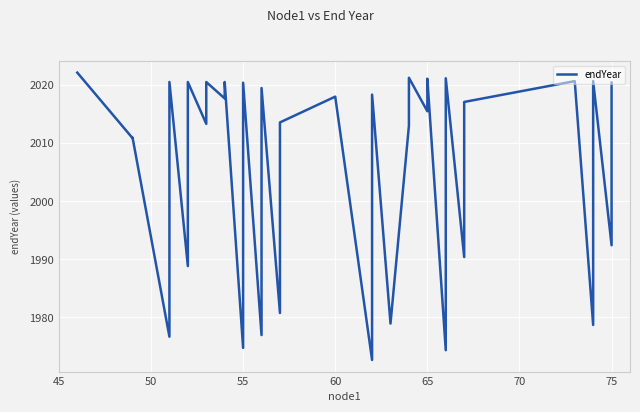

The value at 80 is 1383.3. True or false?

False